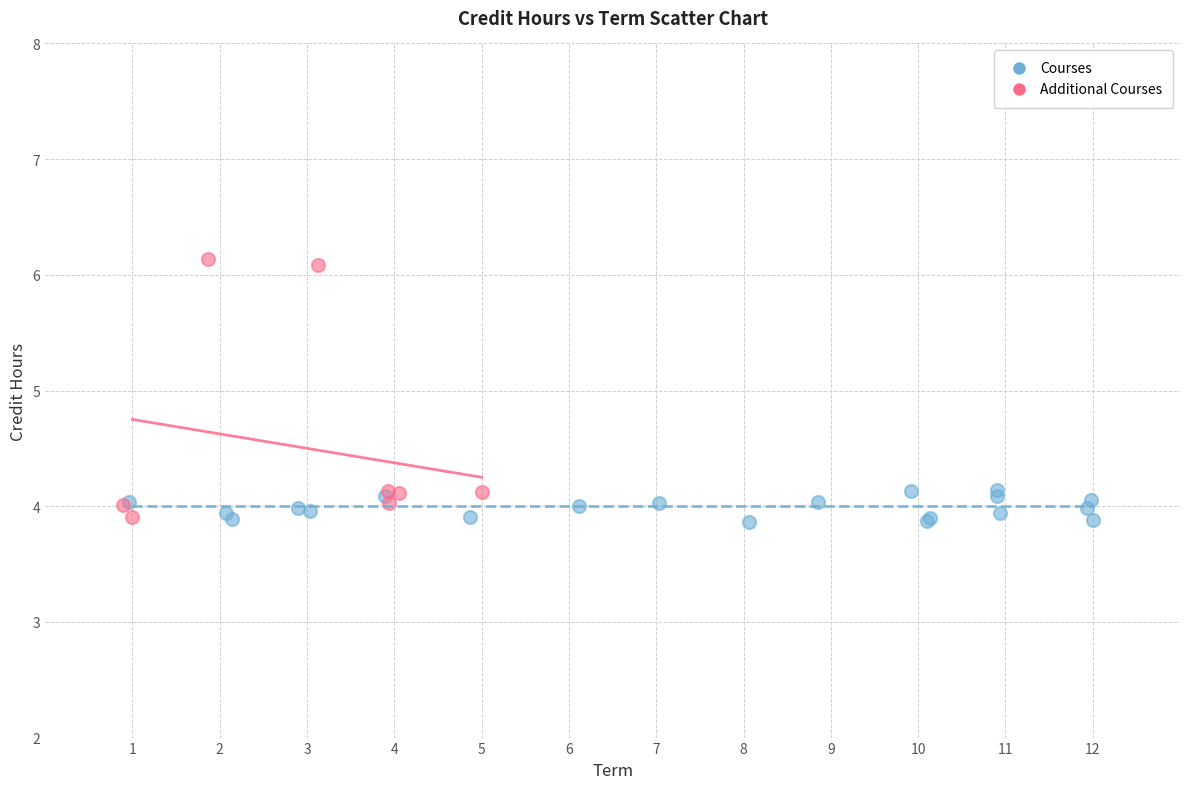

Which series has the widest spread of Y values?

Additional Courses